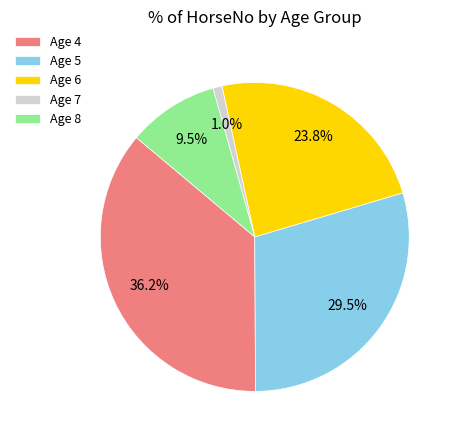

Rank the categories by value from lowest to highest.

Age 7, Age 8, Age 6, Age 5, Age 4